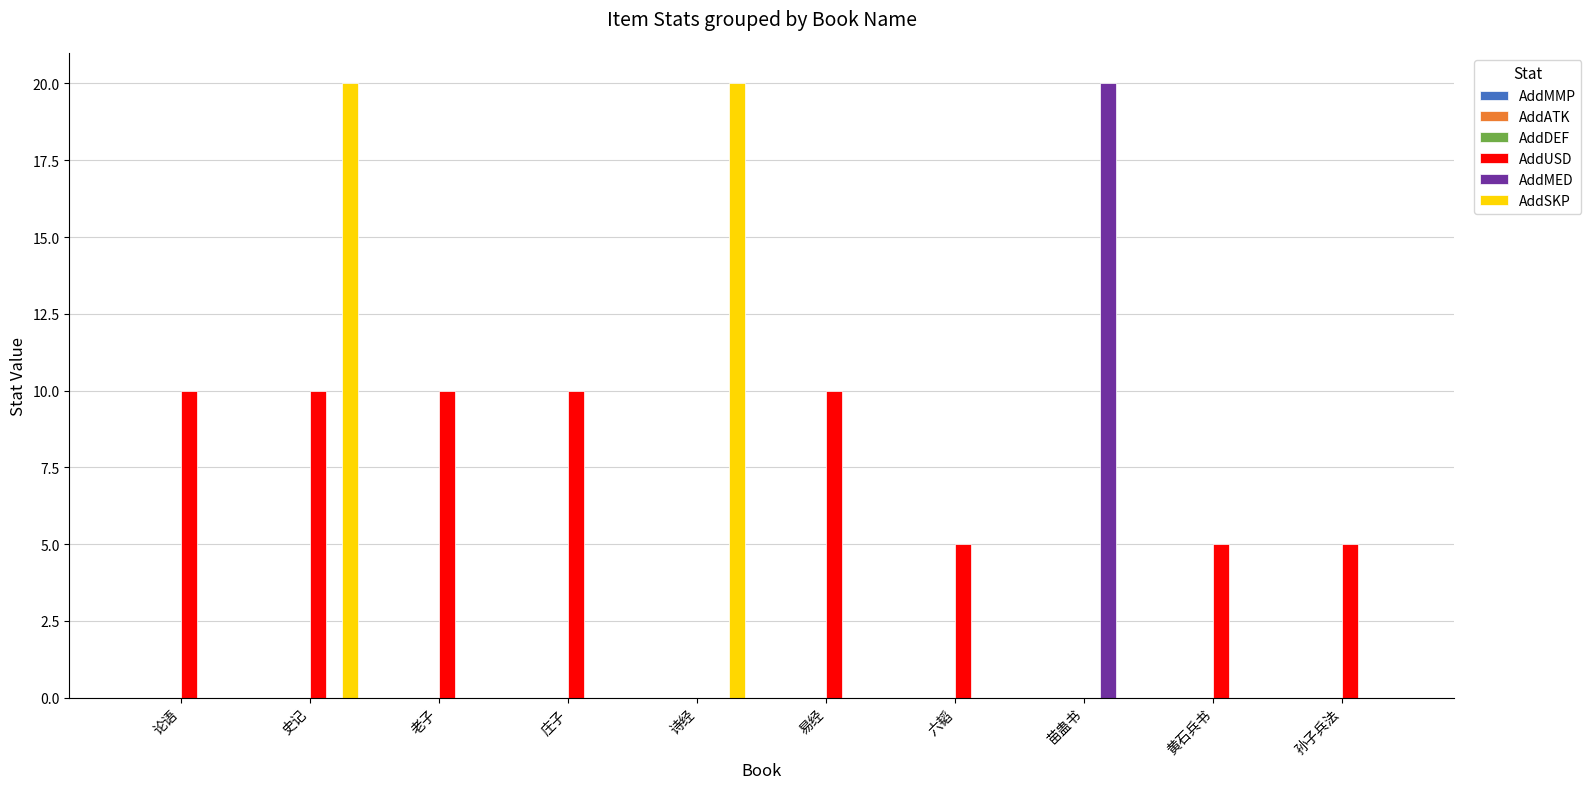

Is it true that AddSKP equals 8 at 黄石兵书?

False